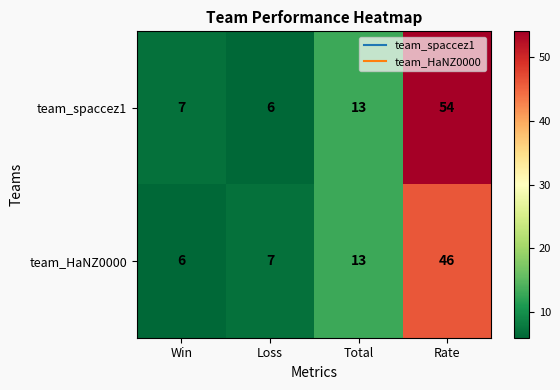

How many data points does each series have?

4